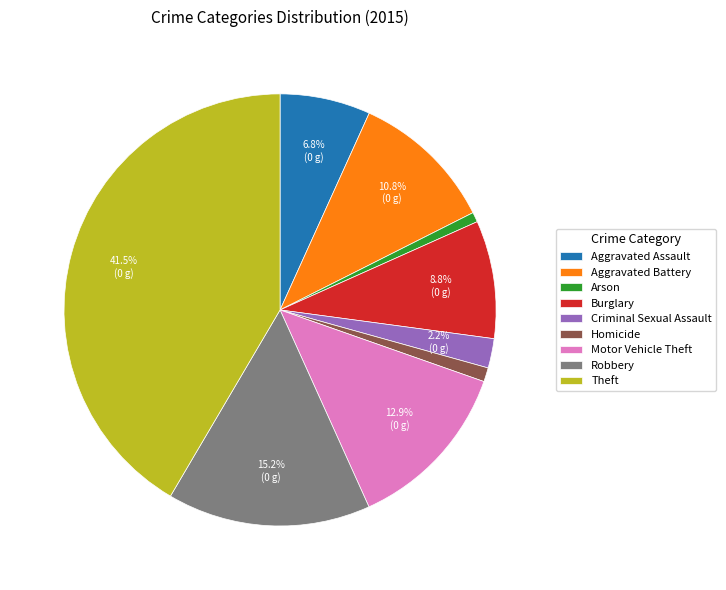

Which slice is the largest?

Theft